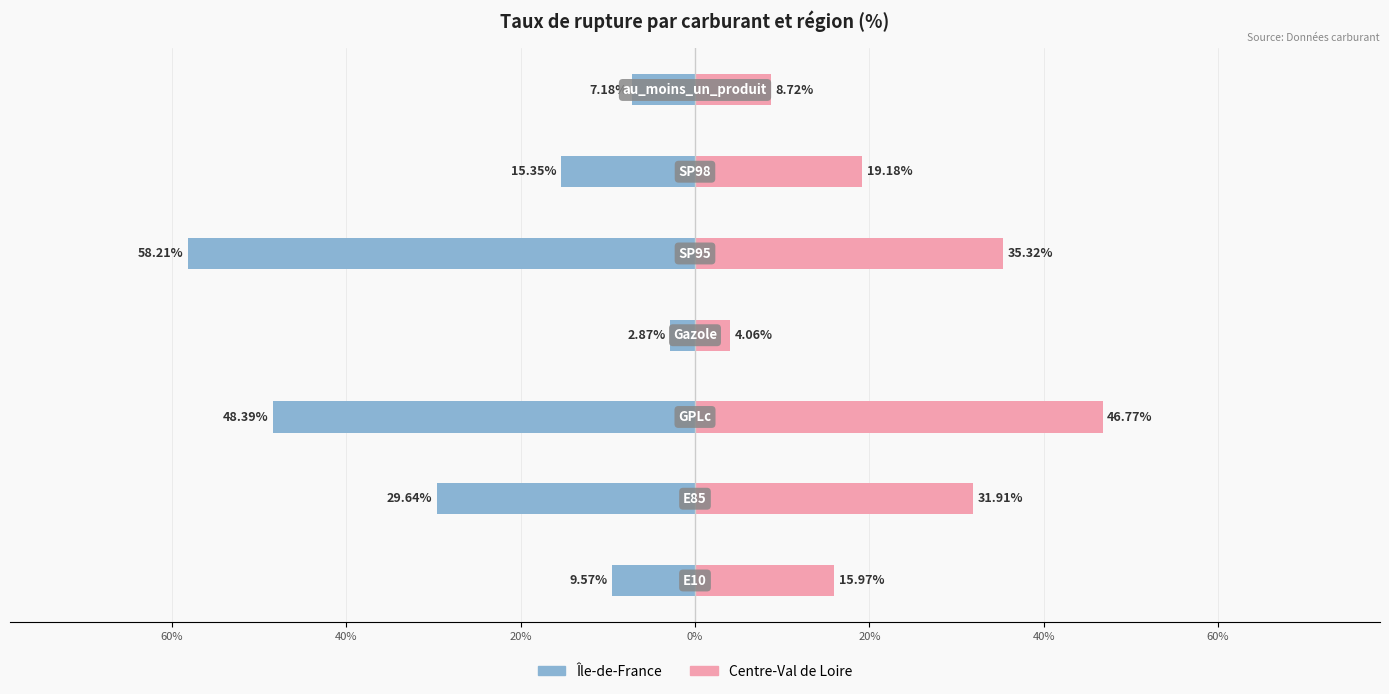

Reading left to right, extract all data points from this chart.

Île-de-France: -9.6	-29.6	-48.4	-2.9	-58.2	-15.3	-7.2
Centre-Val de Loire: 16.0	31.9	46.8	4.1	35.3	19.2	8.7